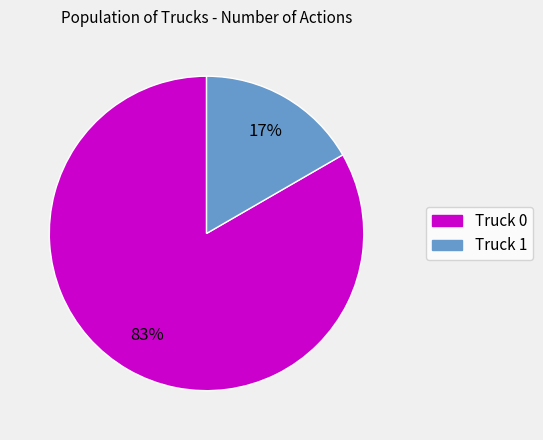

To the nearest percent, what is the average slice percentage?

50%